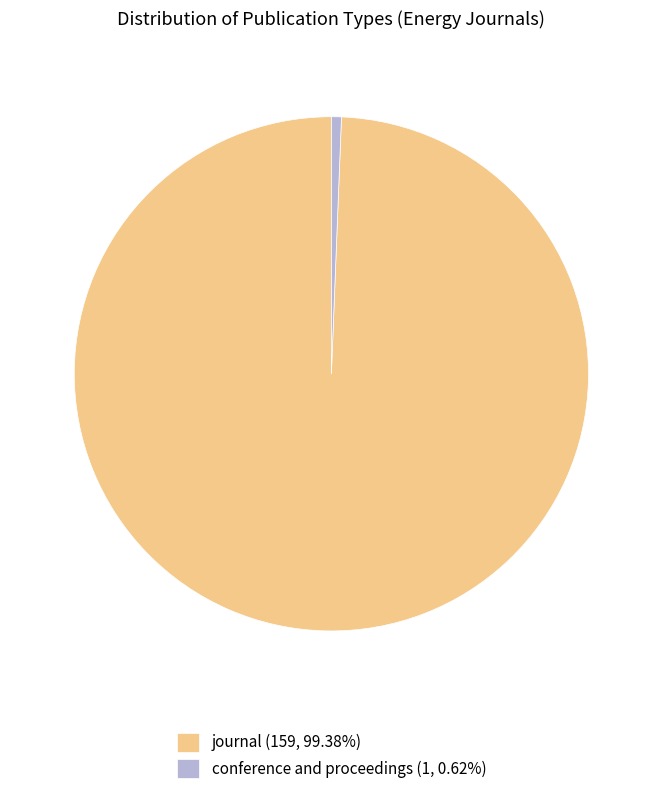

True or false: conference and proceedings accounts for 12% of the total.

False